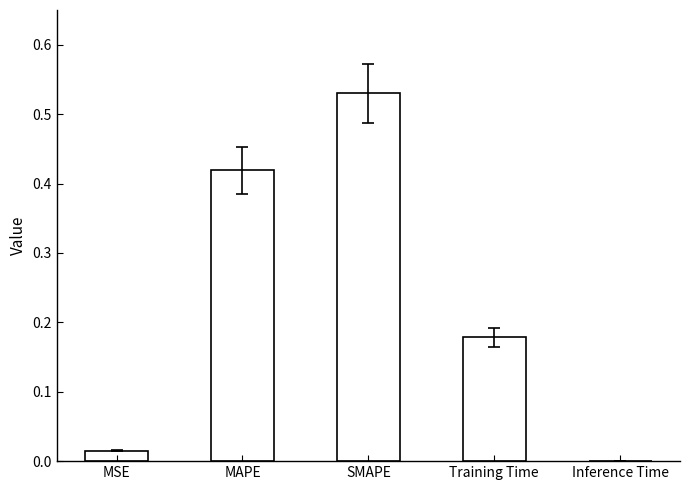

Which category has the highest value across all series?

SMAPE